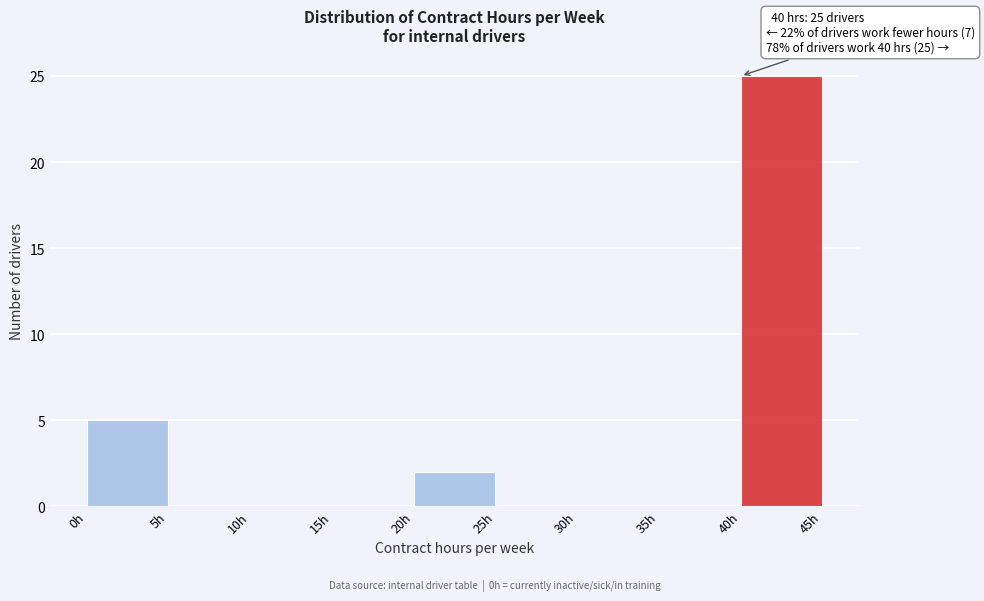

Over which range of the x-axis is the bar tallest?

40 to 45